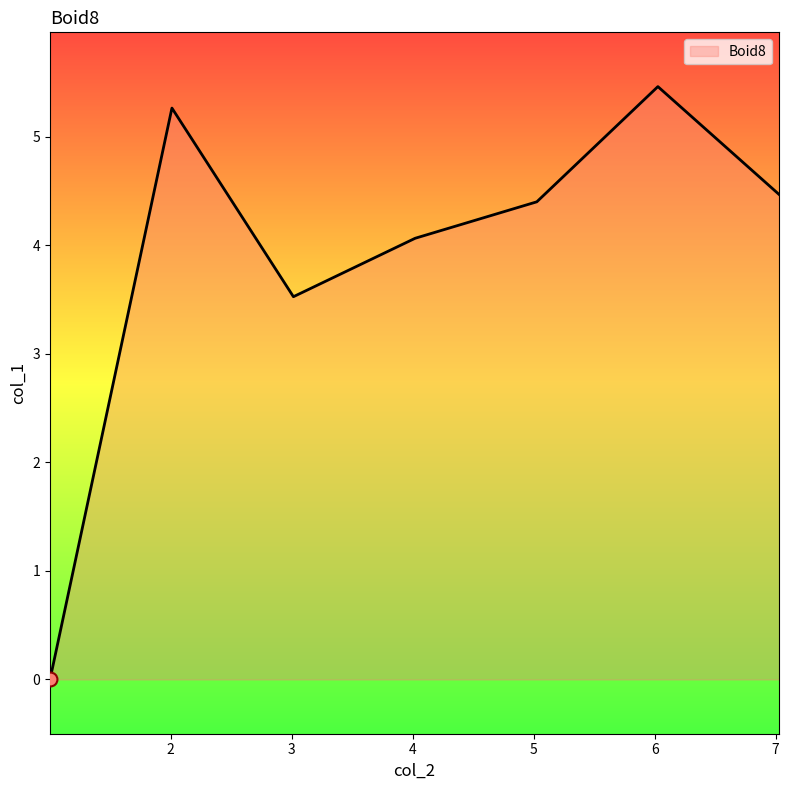

What is the average value?

3.9